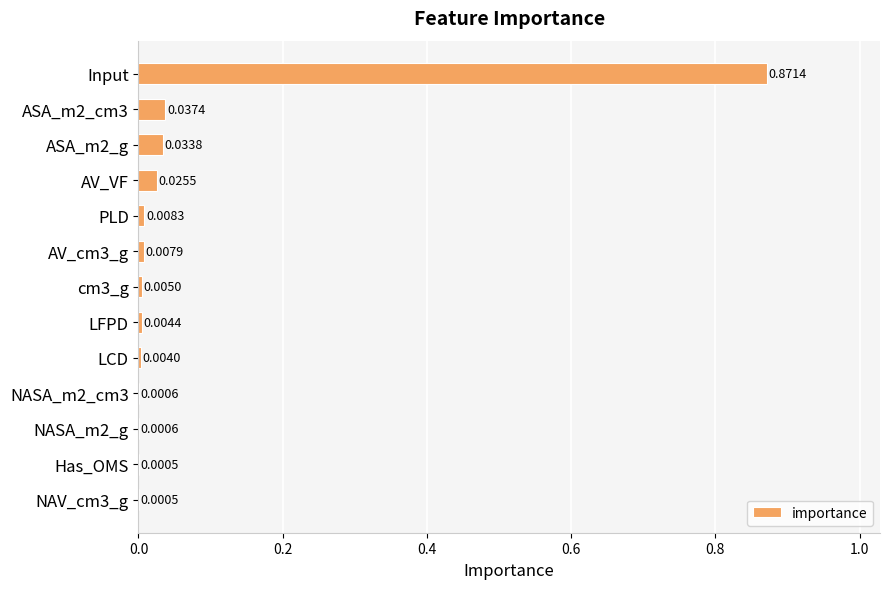

Between AV_VF and PLD, which is larger?

AV_VF